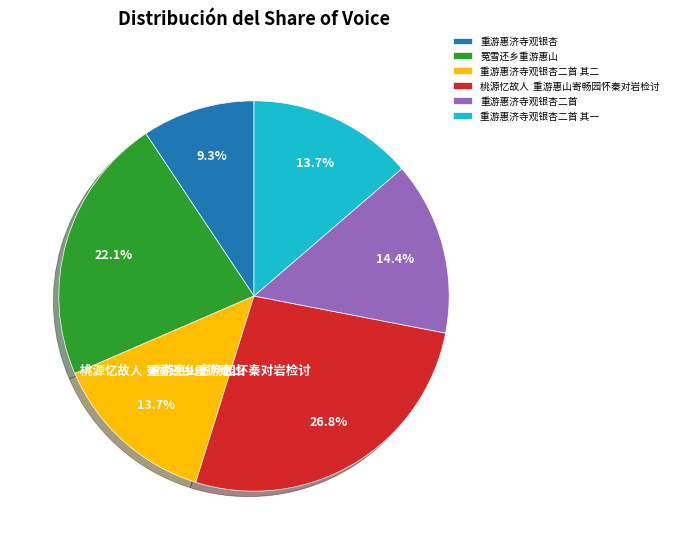

Does 重游惠济寺观银杏二首 其二 represent more than half of the total?

No